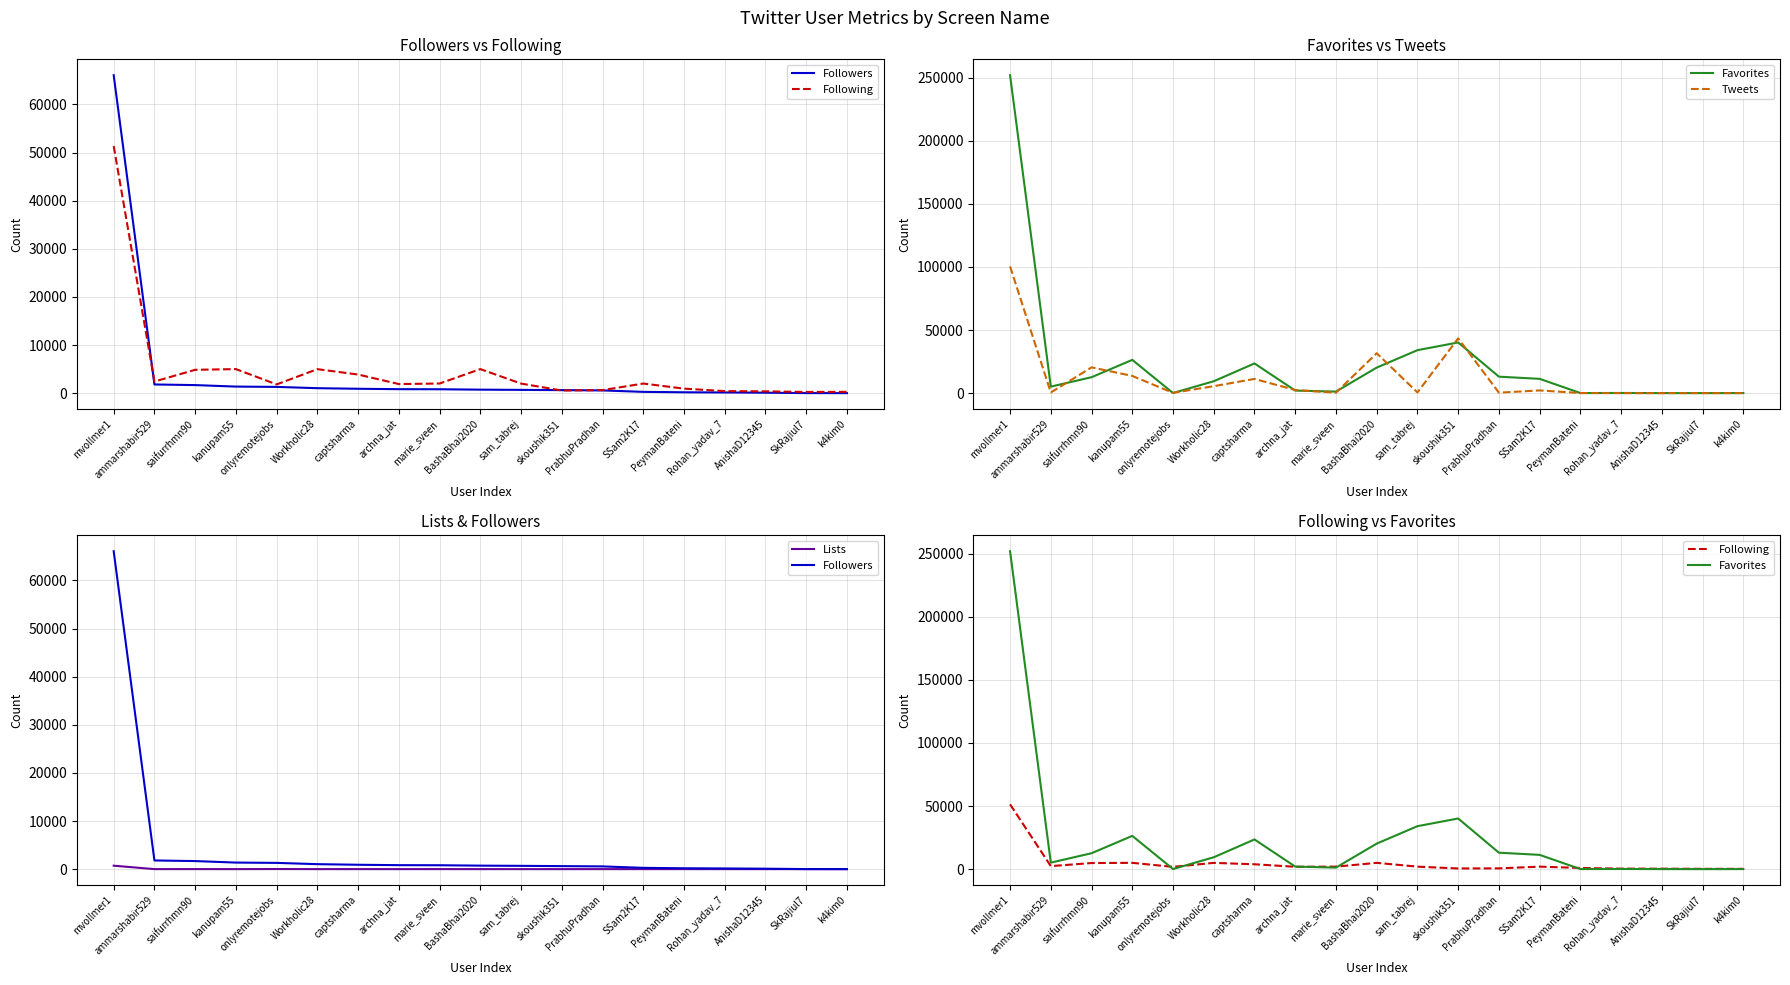

What is the label of the 6th point from the right?

SSam2K17